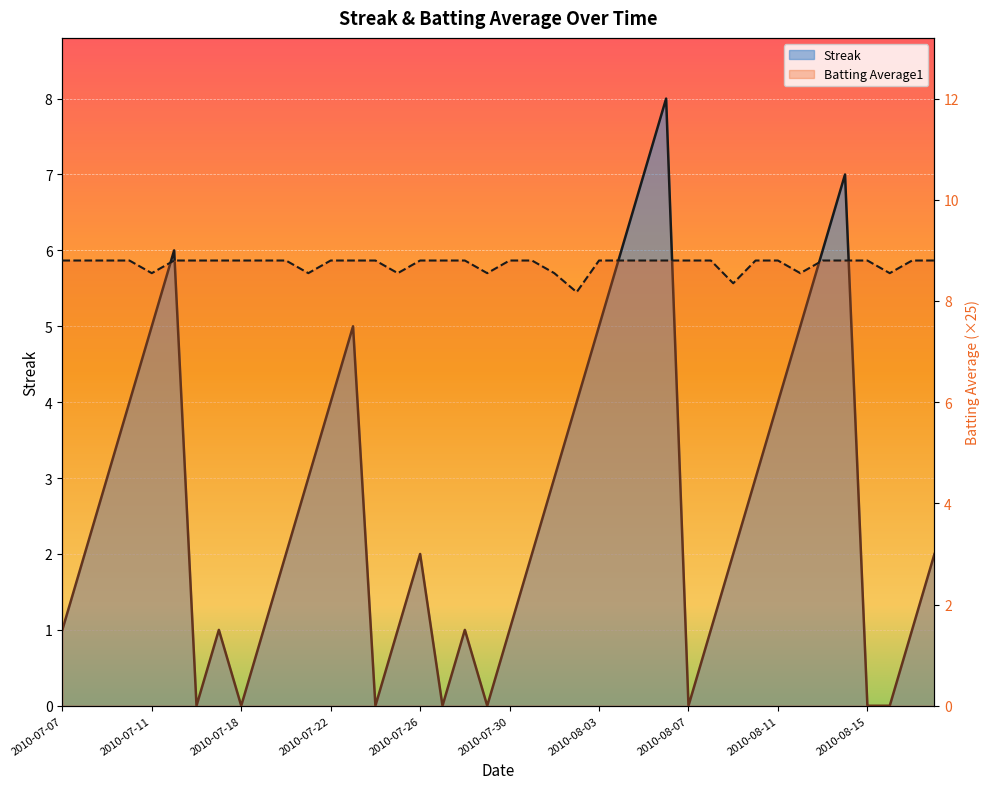

Rank the series by their maximum value, from lowest to highest.

Streak, Batting Average1